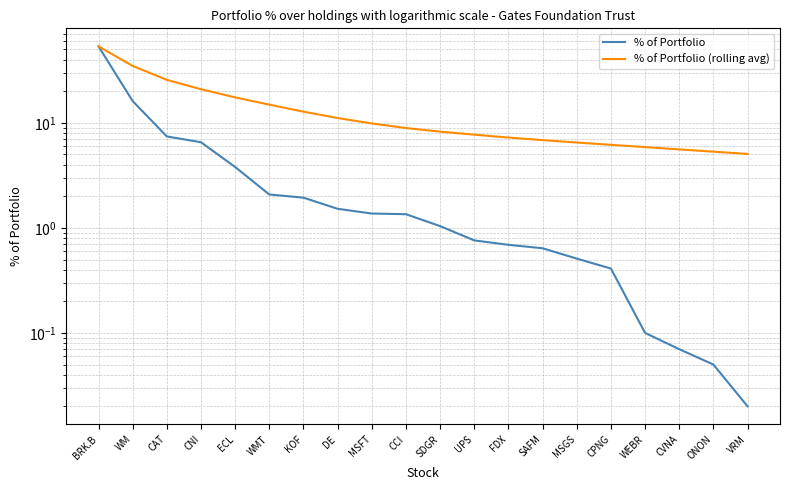

What is the difference between the maximum and second lowest values in the % of Portfolio series?

53.5